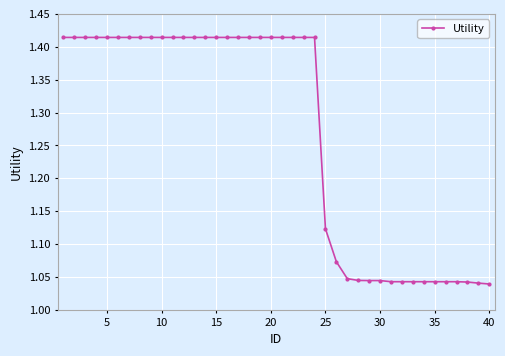

How many values are between 1 and 2?

40